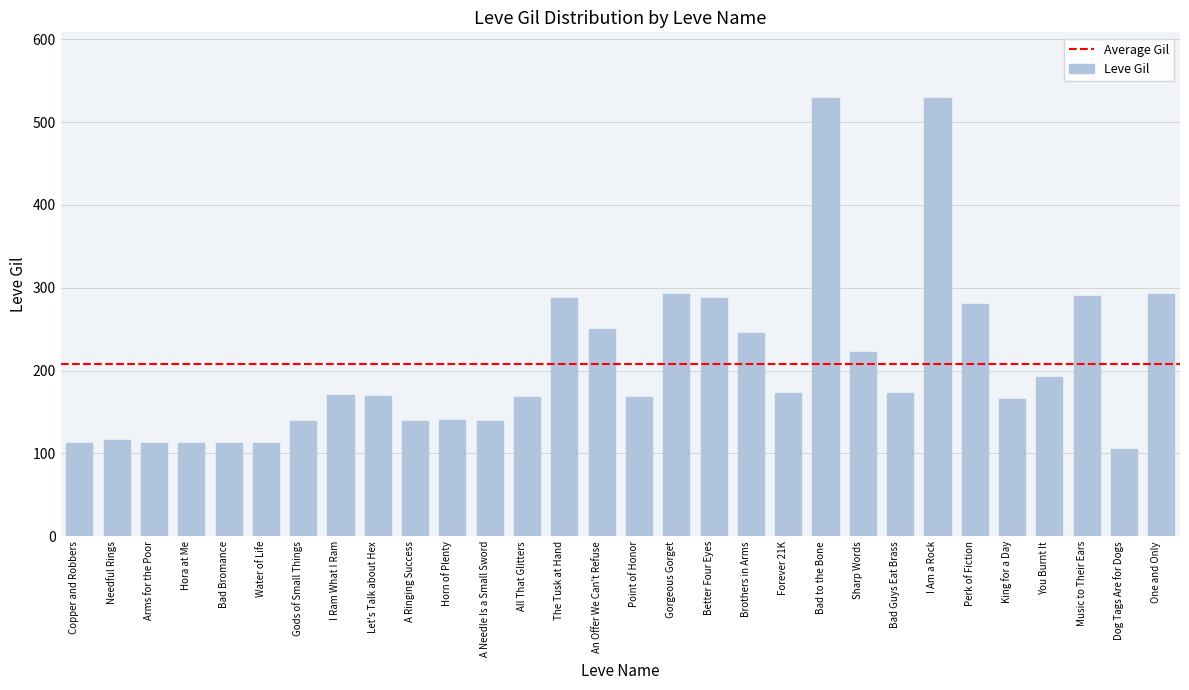

What is the sum of all values?

6226